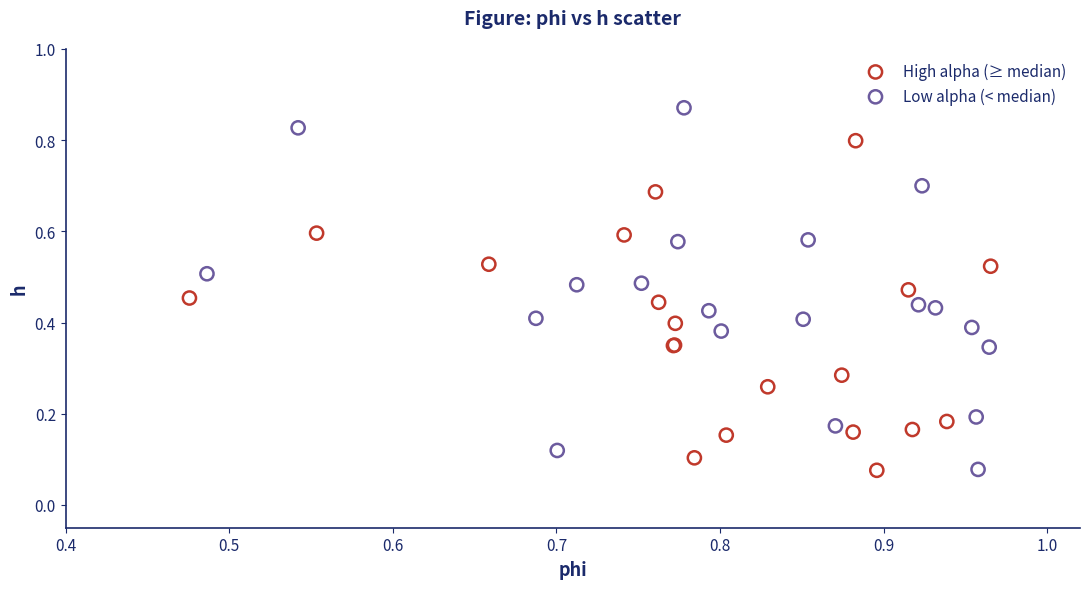

Which series contains the highest Y value?

Low alpha (< median)